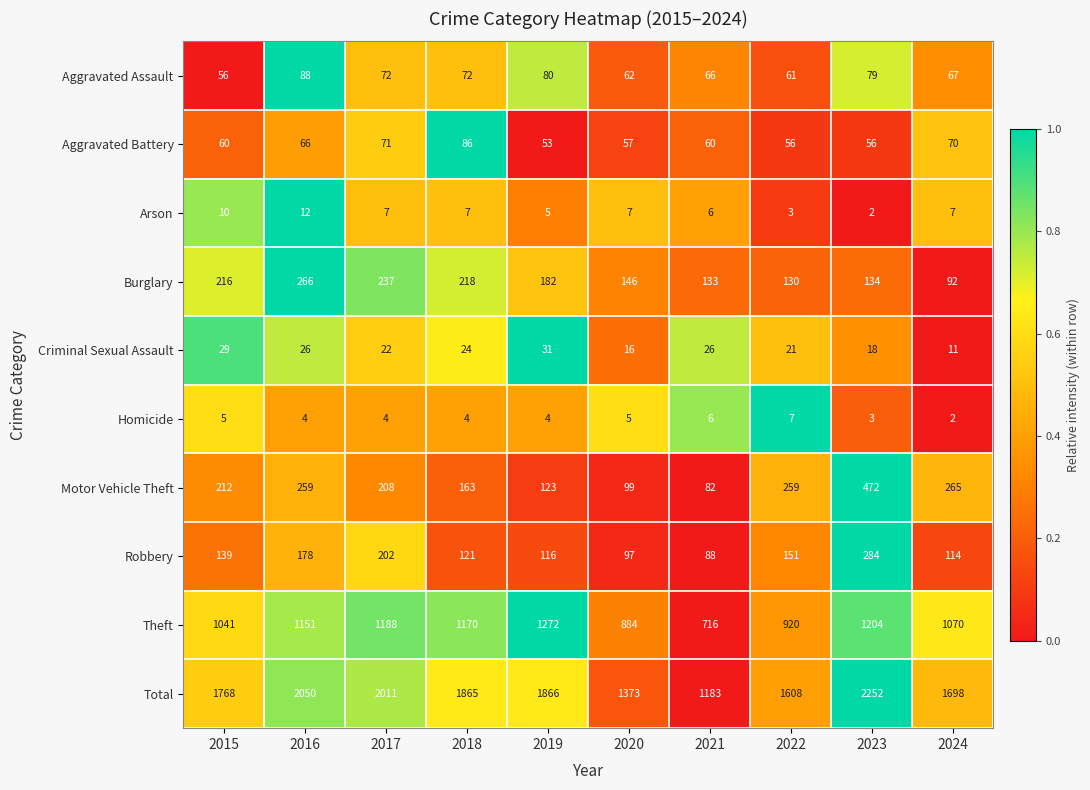

The Aggravated Battery series shows 35 at 2023. True or false?

False